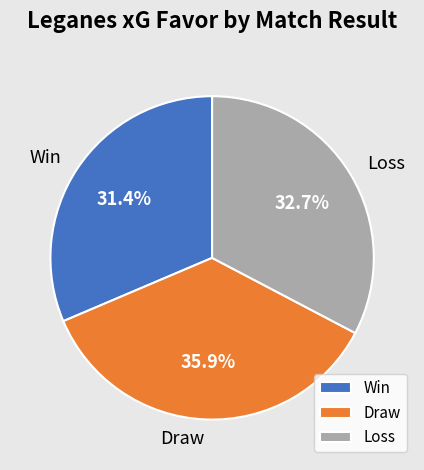

Is there a majority slice in this chart?

No